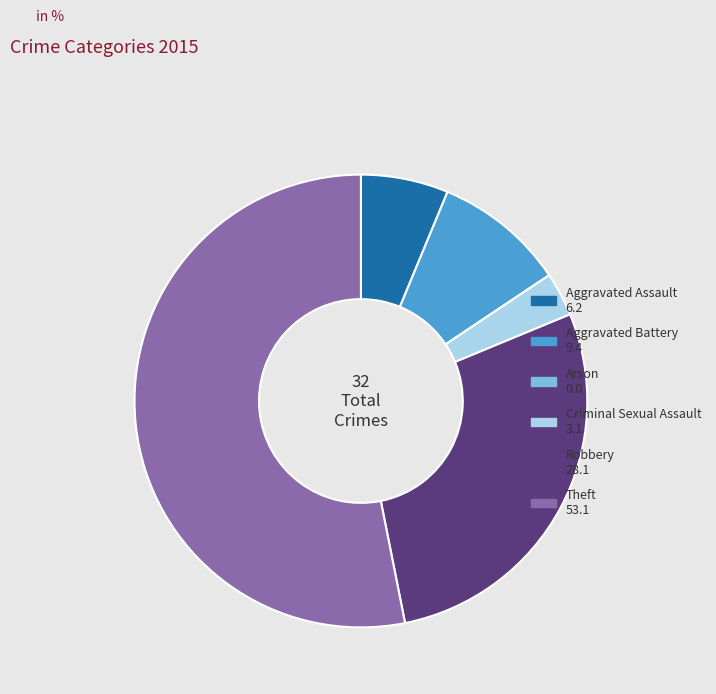

Which category accounts for the majority?

Theft